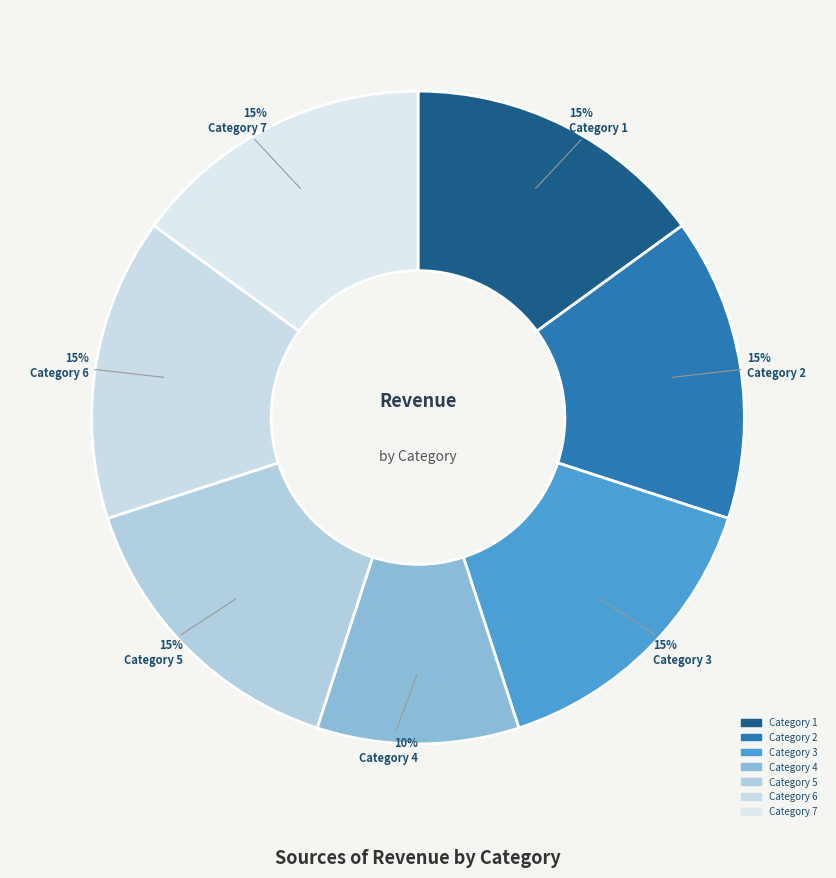

Is there any slice that represents more than half of the pie?

No